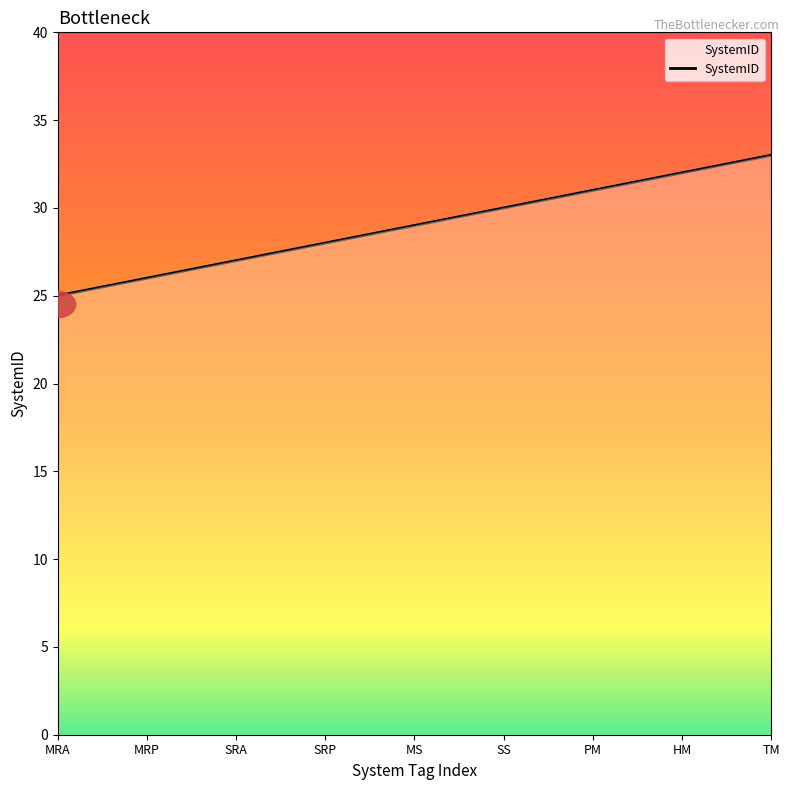

What is the maximum value shown in the chart?

33